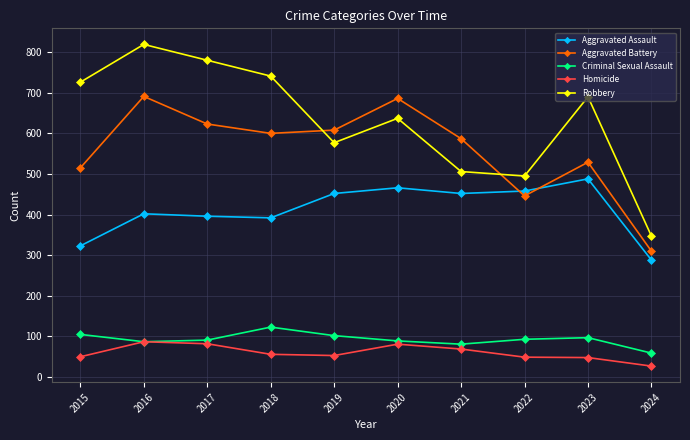

How many interior local peaks does the Aggravated Battery series have?

3